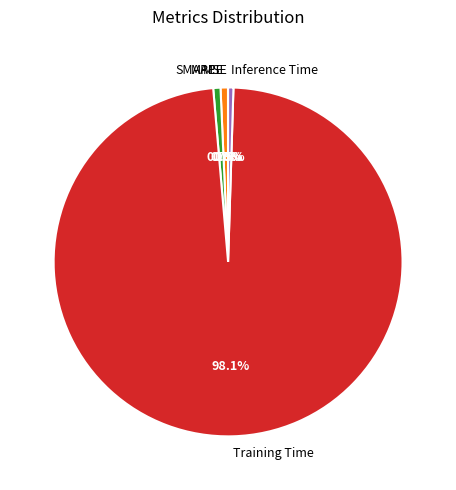

Does Training Time represent more than half of the total?

Yes